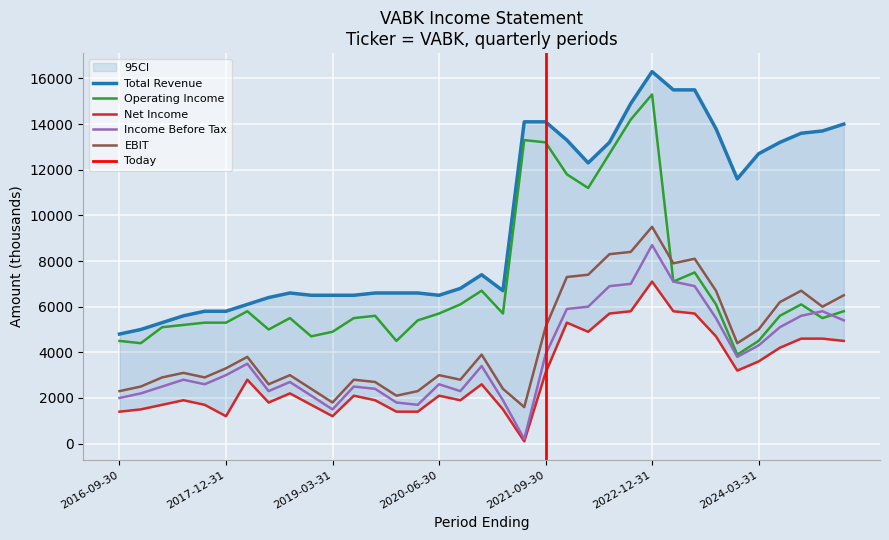

Which series has the largest range (max minus min)?

Total Revenue